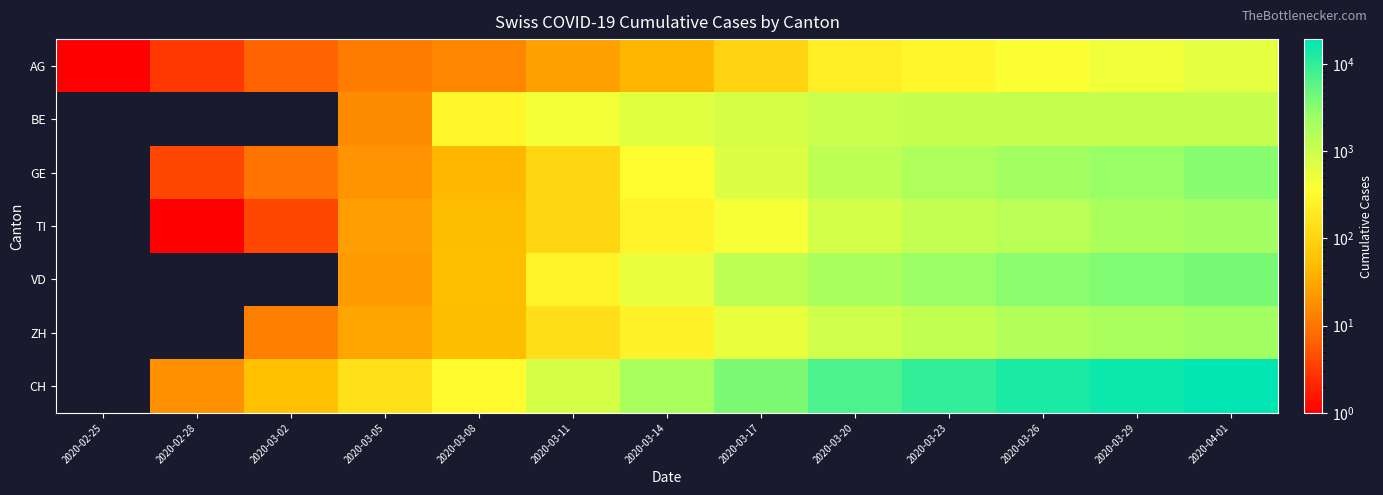

What is the spread (max minus min) of values at 2020-02-28?

19